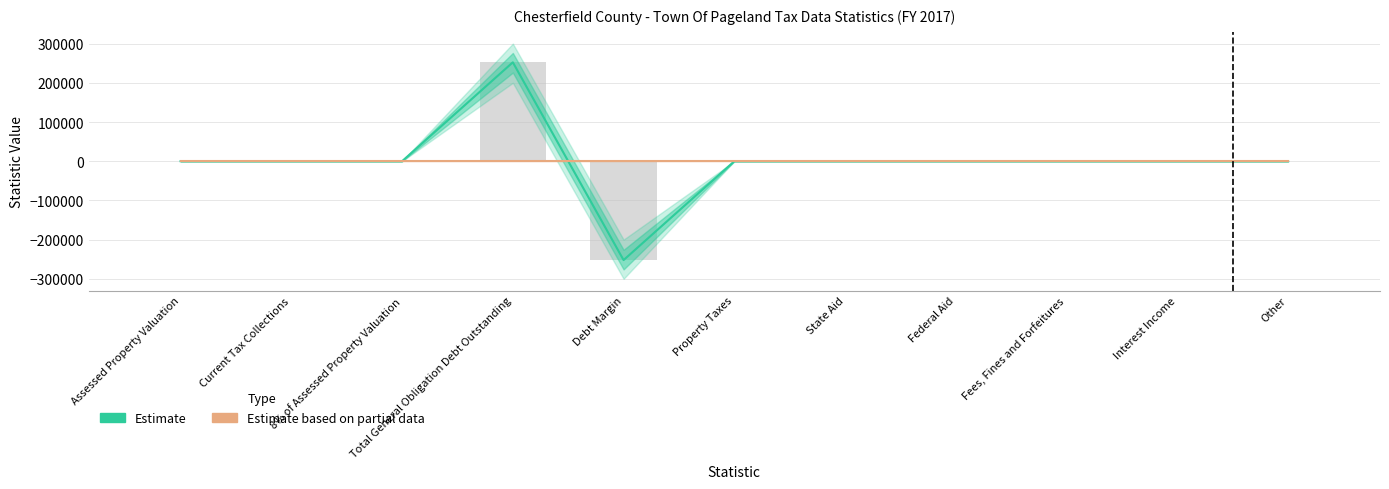

What is the label of the 7th bar from the left?

State Aid